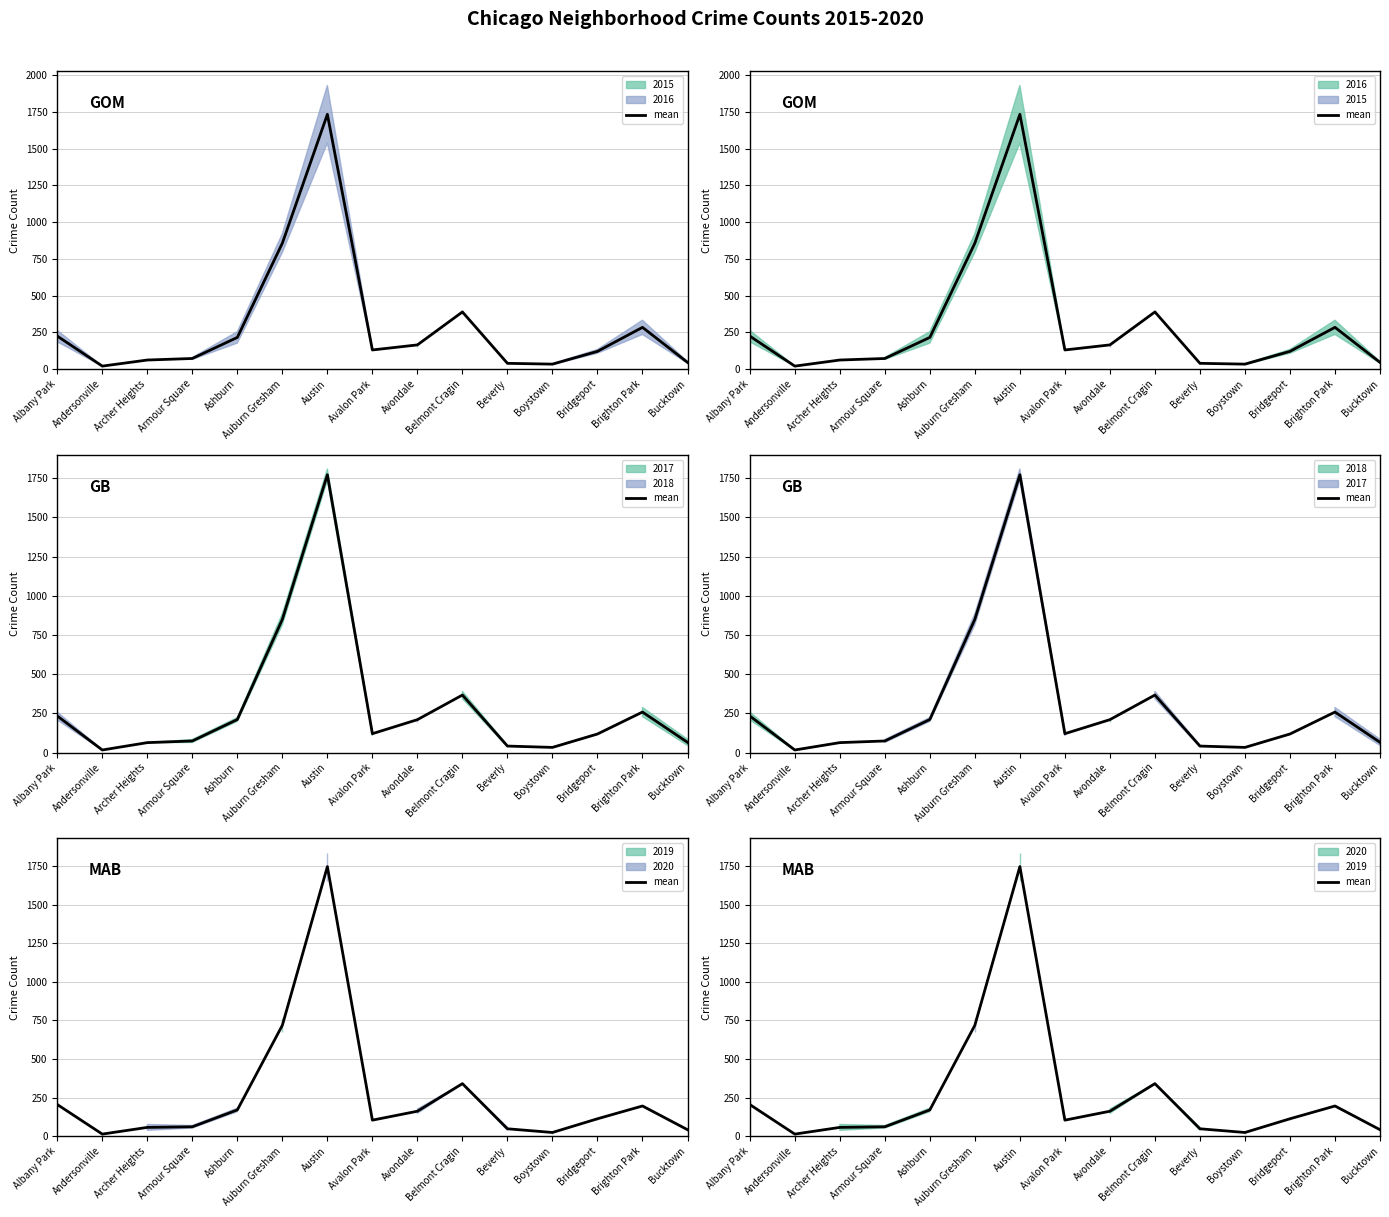

Where is the first local maximum?

Austin